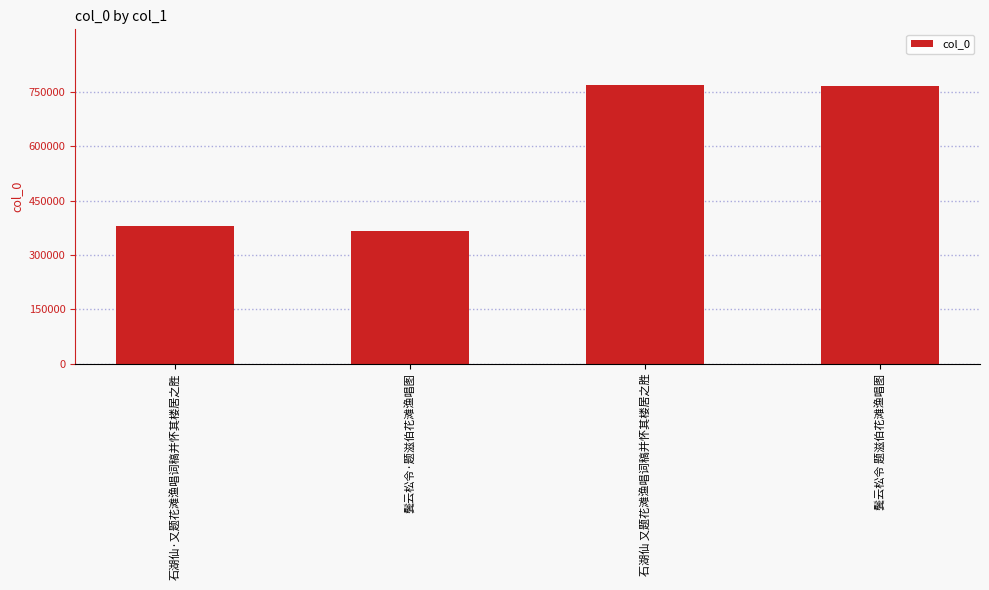

How many values are below 766503?

2